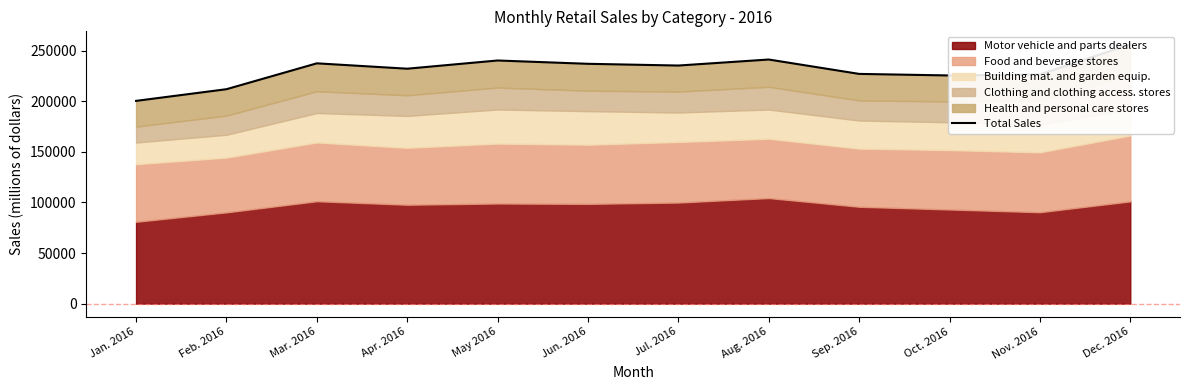

Does the chart display data point markers on the line(s)?

No